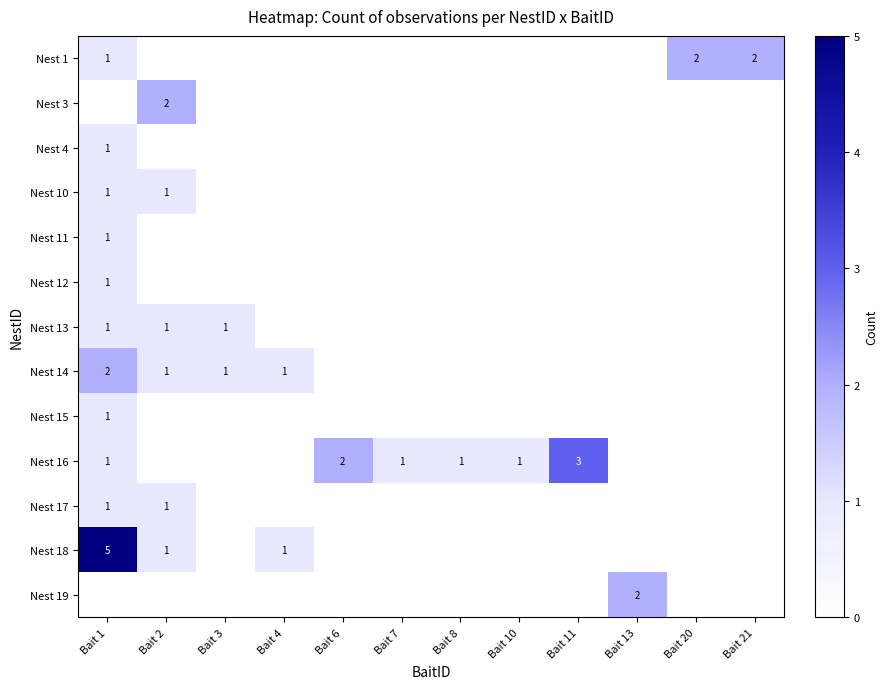

The value of Nest 1 at Bait 20 is 2. True or false?

True